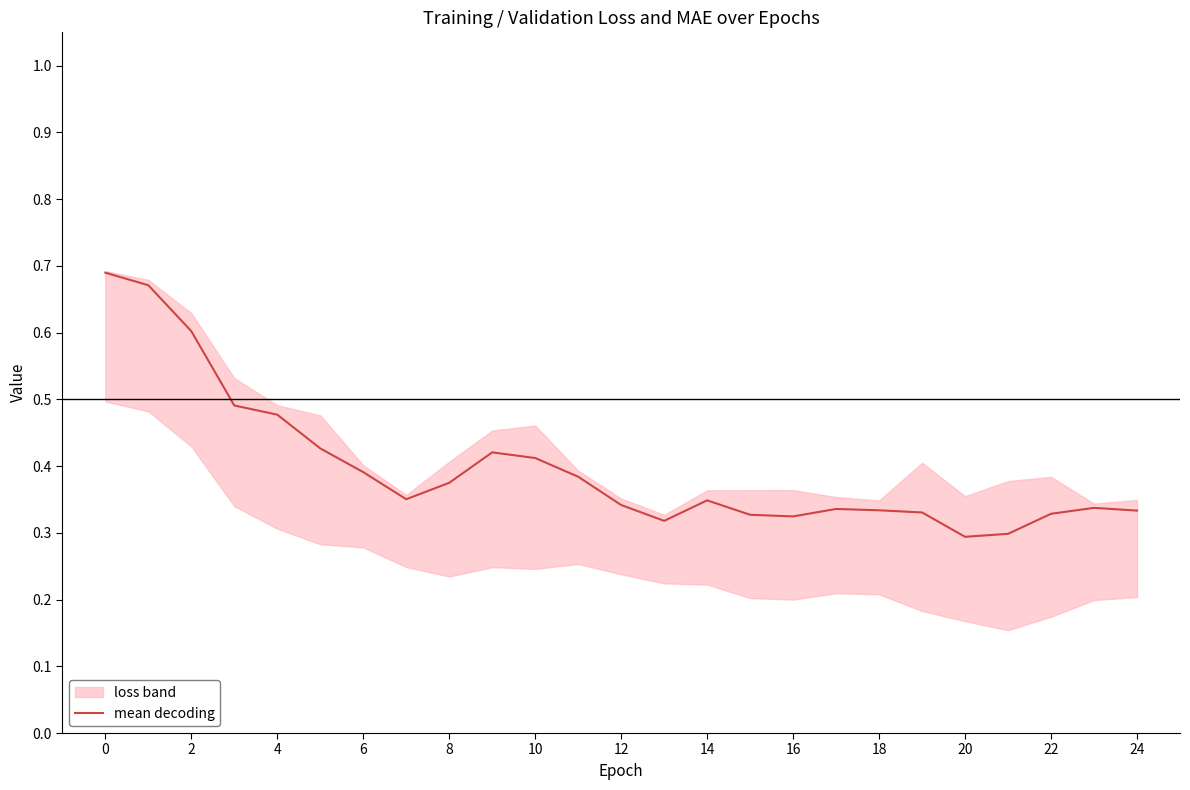

Is it true that mean decoding equals 0.1 at 22?

False